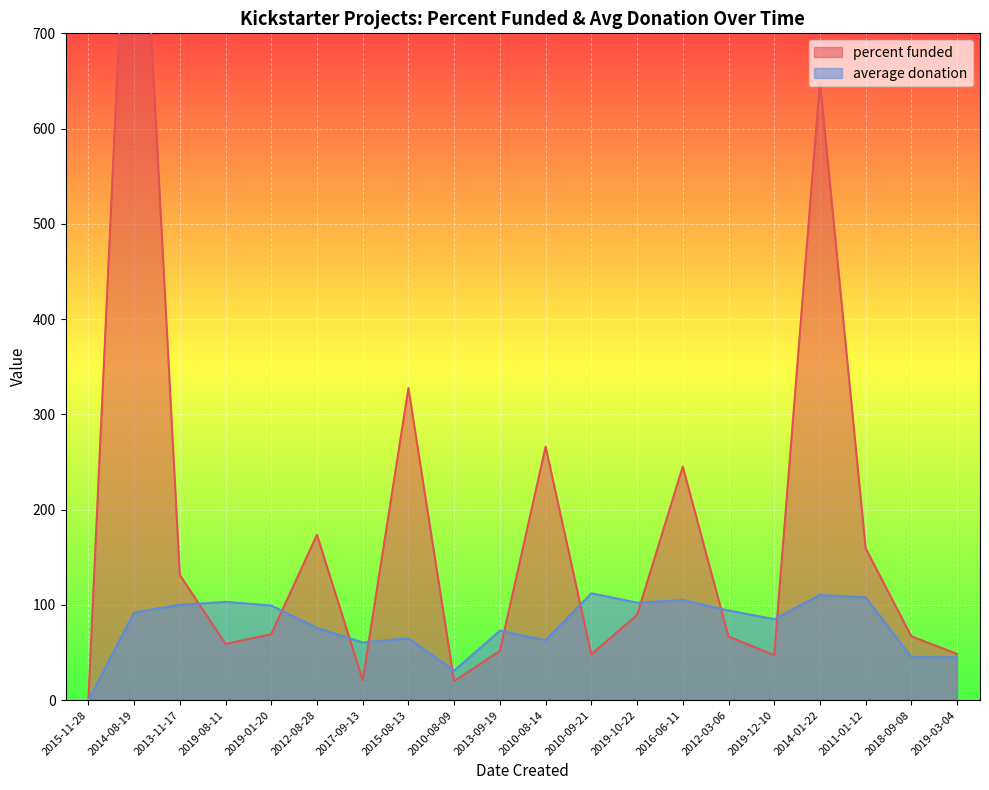

Rank the series by their average value, from lowest to highest.

average donation, percent funded